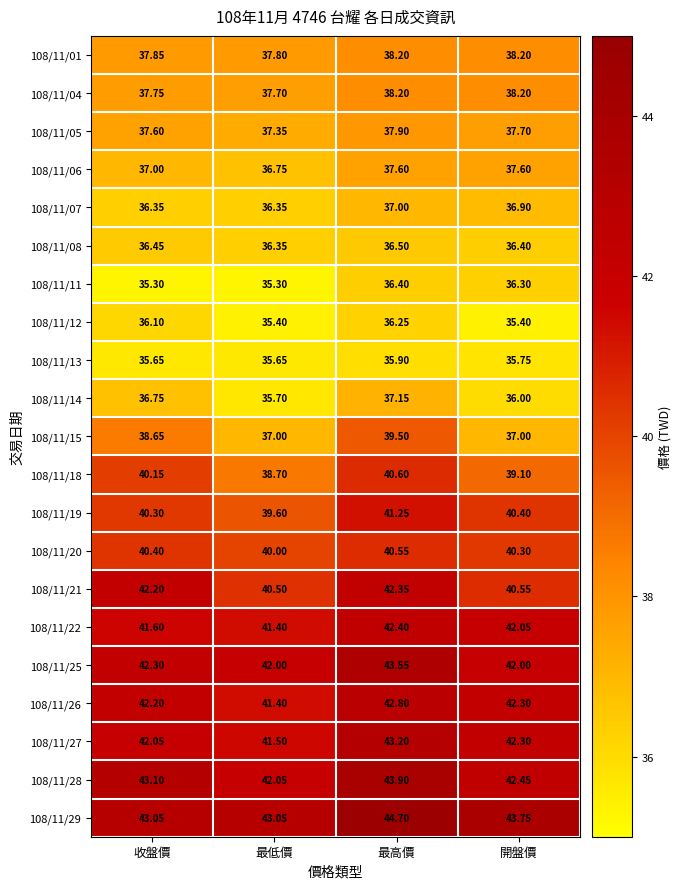

List the labels in order of 108/11/26 value, smallest first.

最低價, 收盤價, 開盤價, 最高價